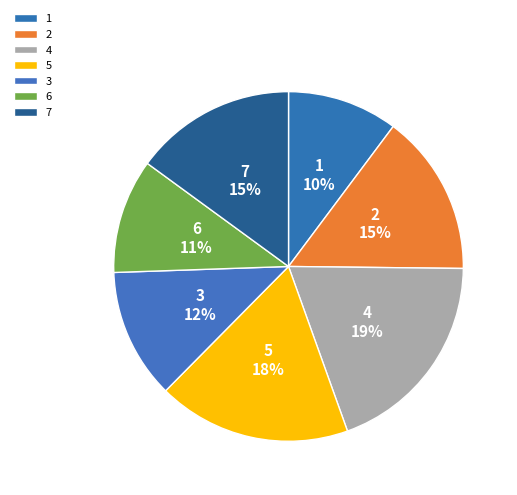

Is the sum of 4 and 7 greater than half?

No